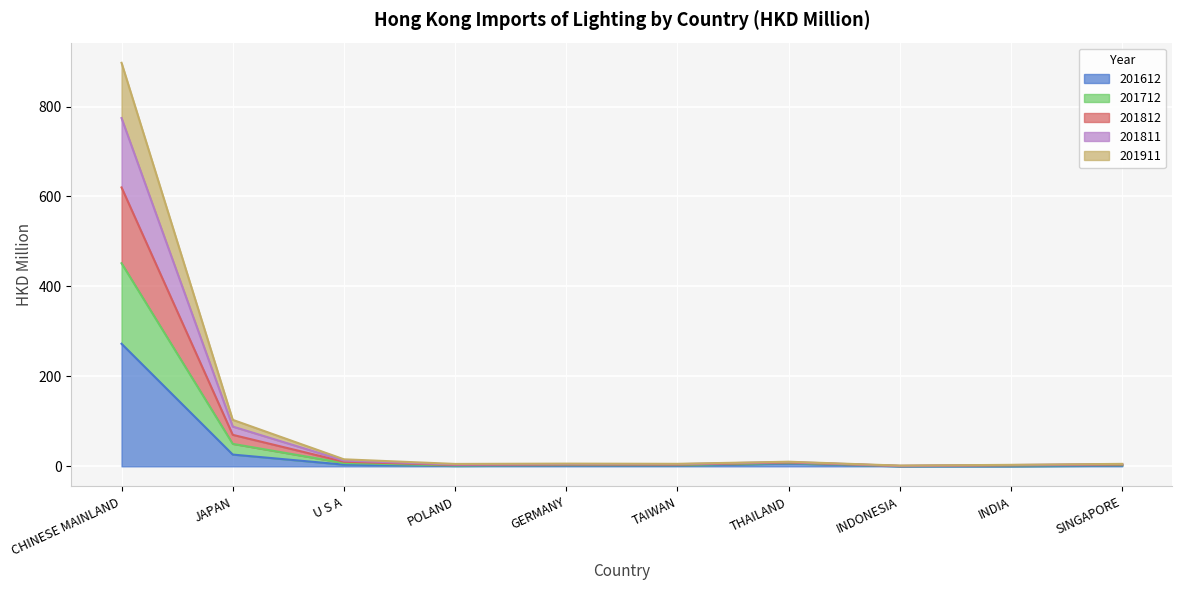

At which label does 201612 reach its peak?

CHINESE MAINLAND